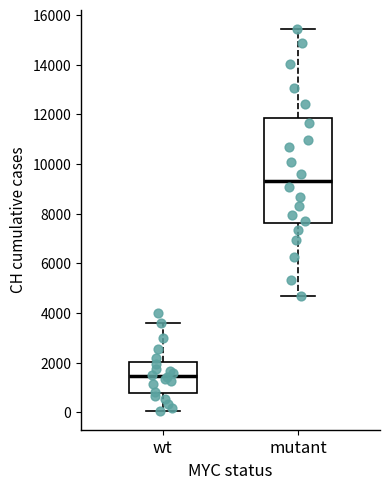

Which box's median line is the lowest?

wt